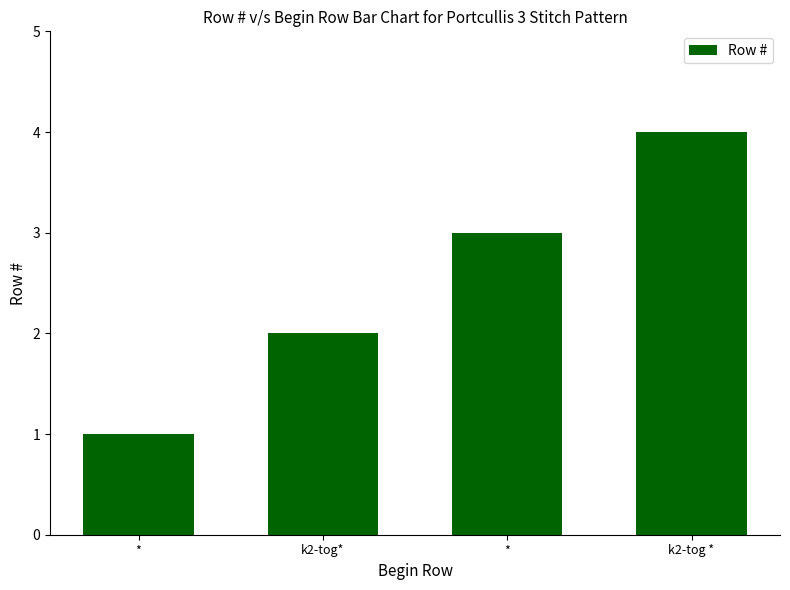

Rank the categories by value from highest to lowest.

k2-tog *, *, k2-tog*, *